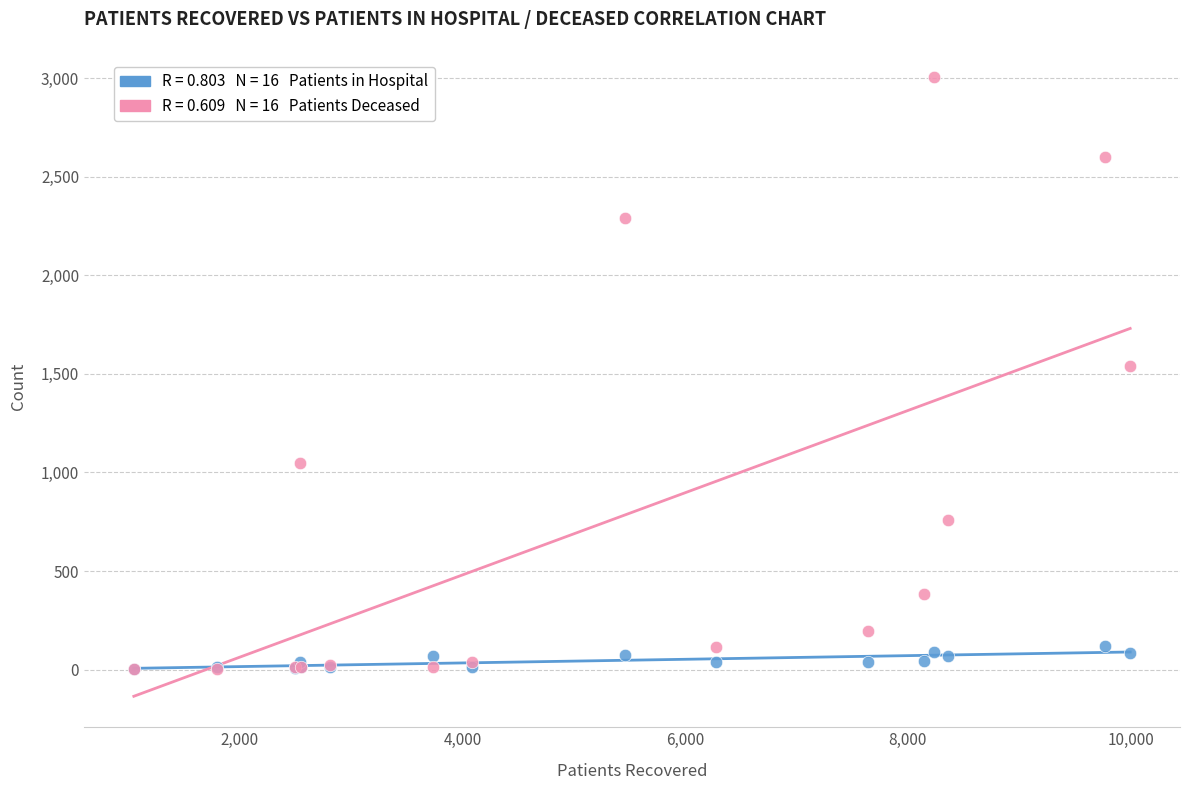

Across all series, what Y value is closest to 1504?

1540